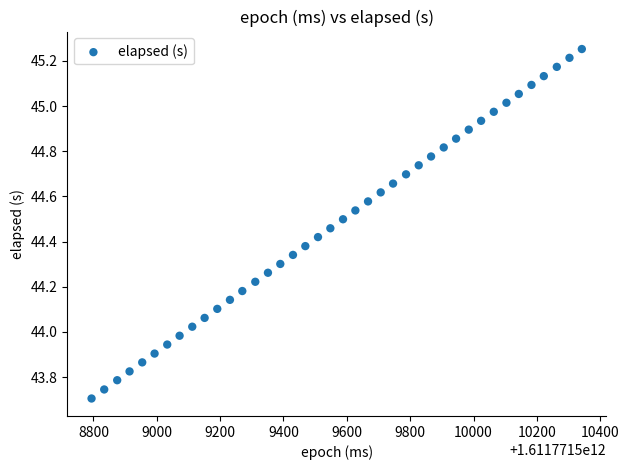

What is the range of Y values (max minus min)?

1.5